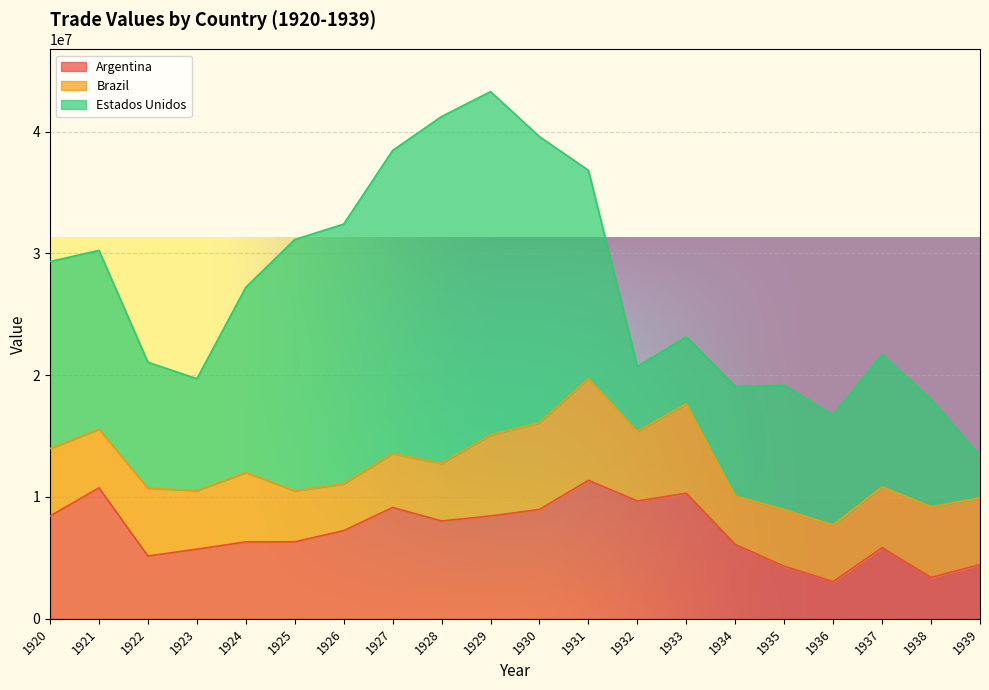

Reading right to left, what are all the values shown in this chart?

Argentina: 1939=4454679	1938=3393466	1937=5843858	1936=3055439	1935=4315275	1934=6105928	1933=10308017	1932=9671811	1931=11370410	1930=8976107	1929=8442032	1928=8032070	1927=9140736	1926=7238422	1925=6322106	1924=6316146	1923=5718423	1922=5154887	1921=10748882	1920=8440344
Brazil: 1939=5465570	1938=5803526	1937=4994231	1936=4643131	1935=4651986	1934=3974819	1933=7336303	1932=5722751	1931=8355348	1930=7123879	1929=6649205	1928=4727070	1927=4427172	1926=3843421	1925=4181196	1924=5695568	1923=4808706	1922=5578144	1921=4817732	1920=5534924
Estados Unidos: 1939=3469780	1938=8845532	1937=10873643	1936=9039877	1935=10210544	1934=9003612	1933=5501977	1932=5317822	1931=17089919	1930=23476829	1929=28182156	1928=28474473	1927=24883214	1926=21323244	1925=20630791	1924=15202988	1923=9183344	1922=10329961	1921=14674104	1920=15352054